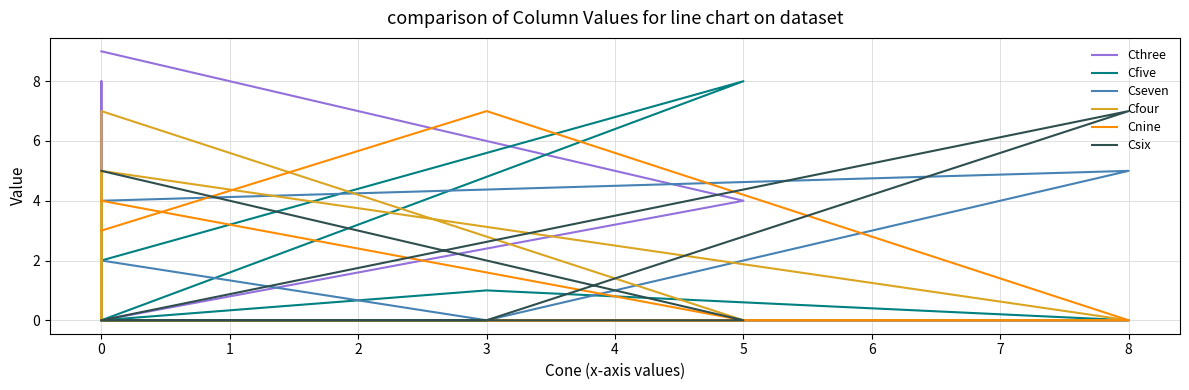

True or false: Cthree and Cnine intersect in this chart.

False